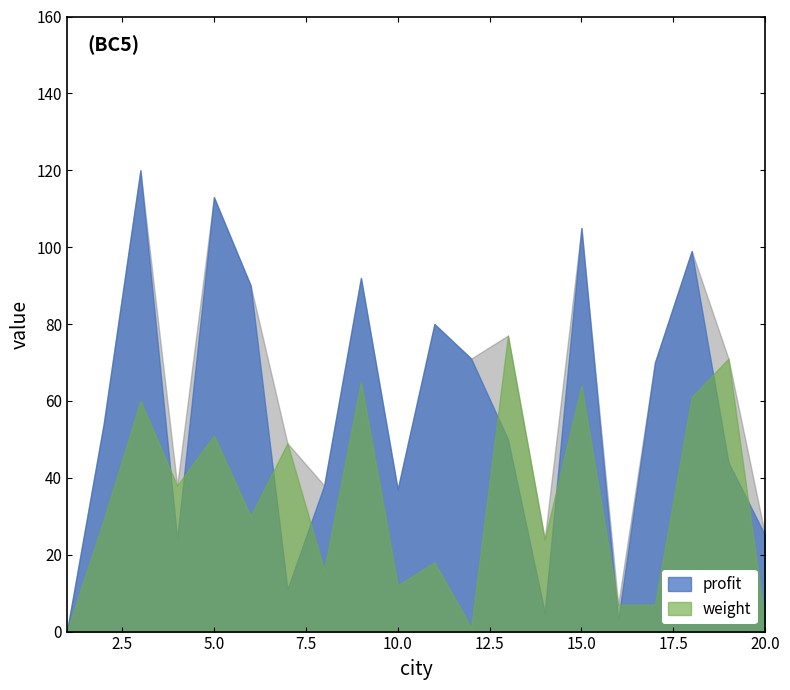

Between 5 and 13, which series saw the biggest shift?

profit